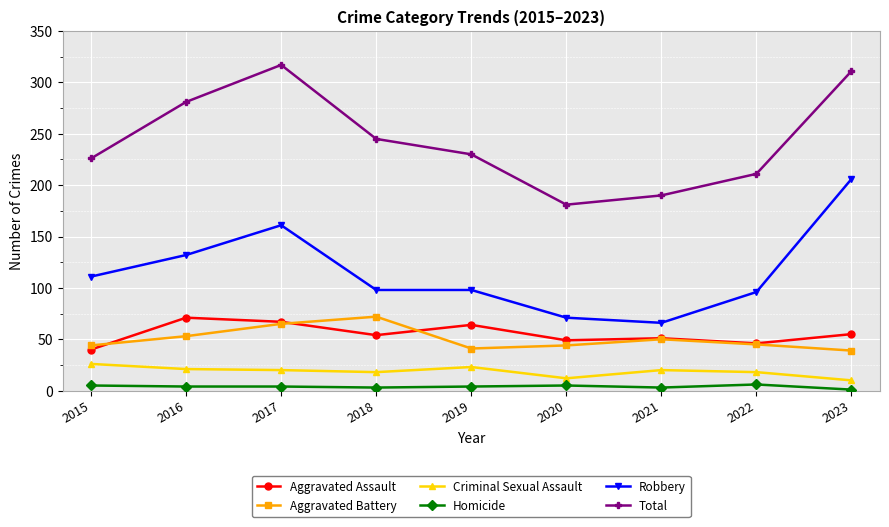

True or false: Aggravated Battery and Total cross at least once.

False